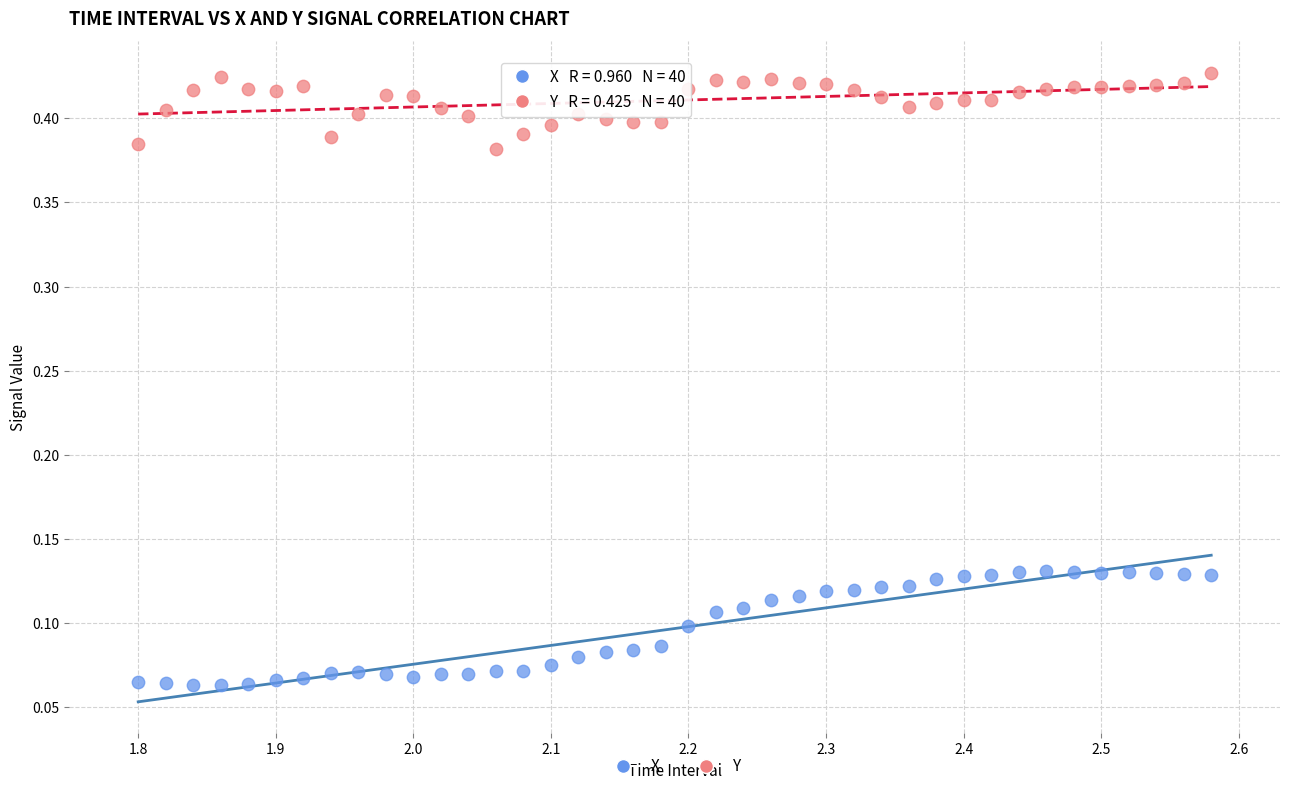

Which series reaches the minimum Y coordinate?

X